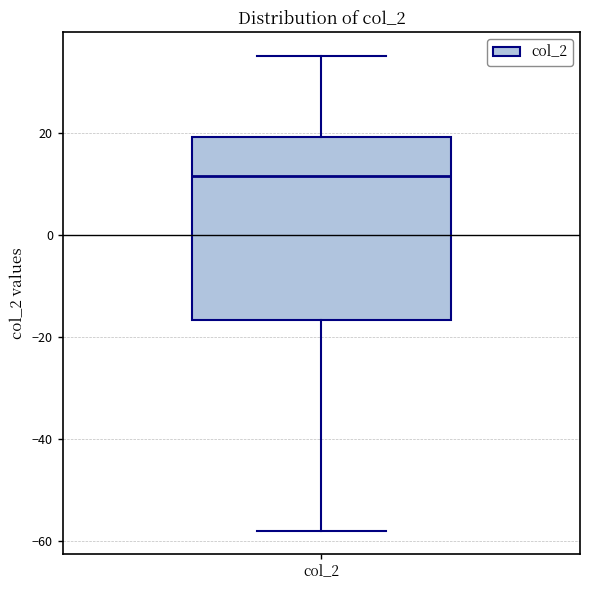

Where is the upper edge of the box for col_2 on the y-axis? The values are not printed on the chart, so give them approximately, as read against the axis.

20